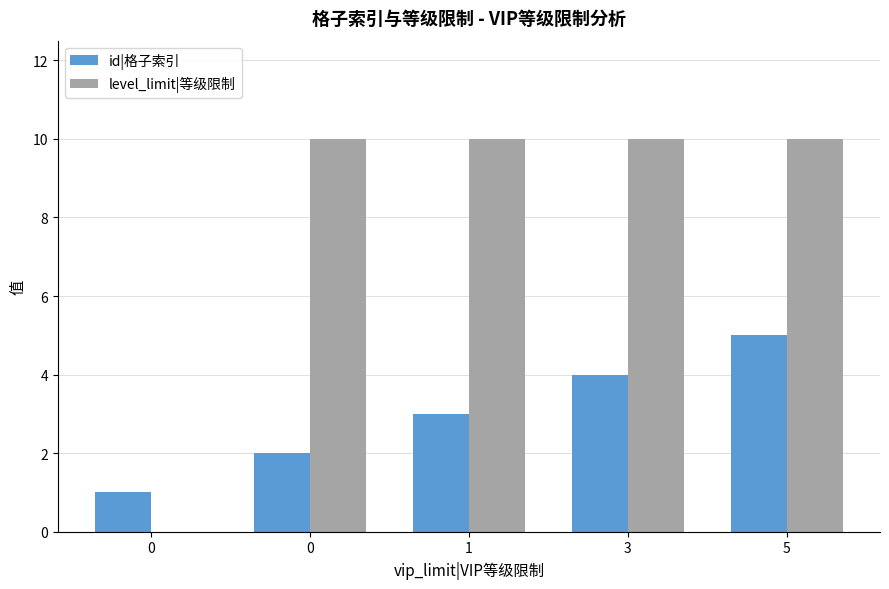

The id|格子索引 series shows 4 at 1. True or false?

False